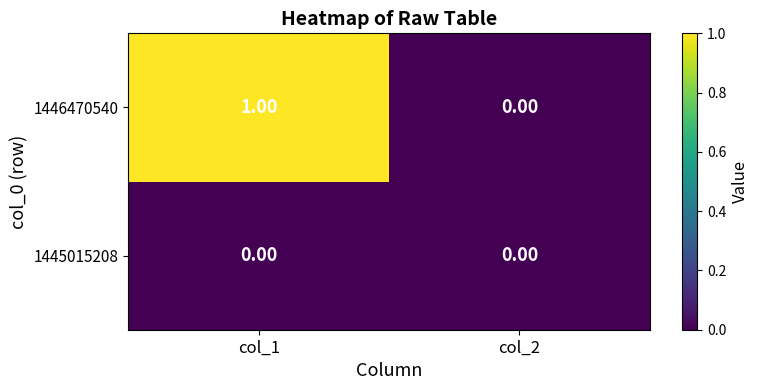

List the series in order of their peak value, lowest first.

1445015208, 1446470540